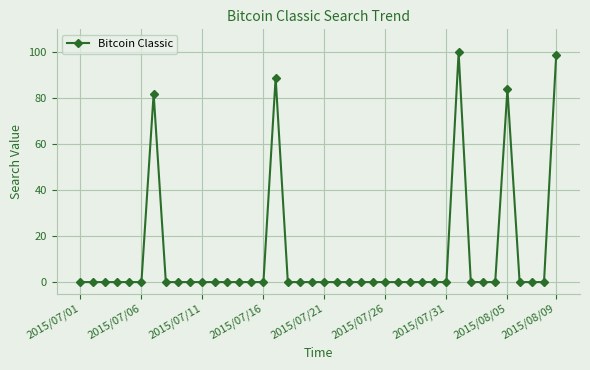

What is the maximum value shown in the chart?

100